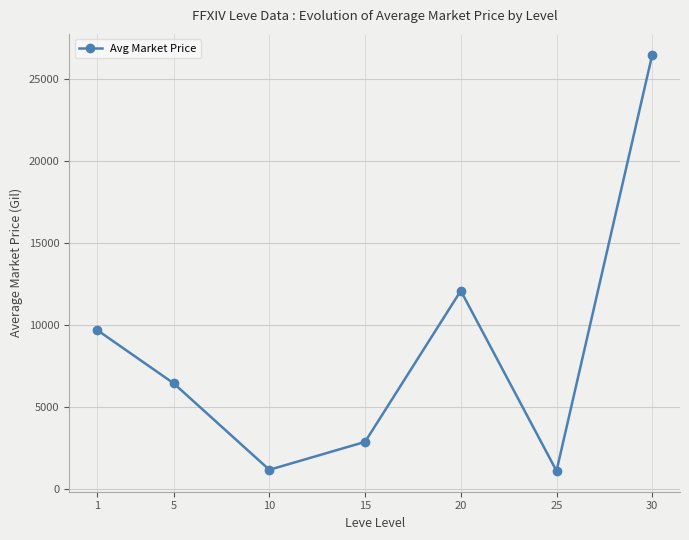

What is the change in value from 5 to 25?

-5352.3